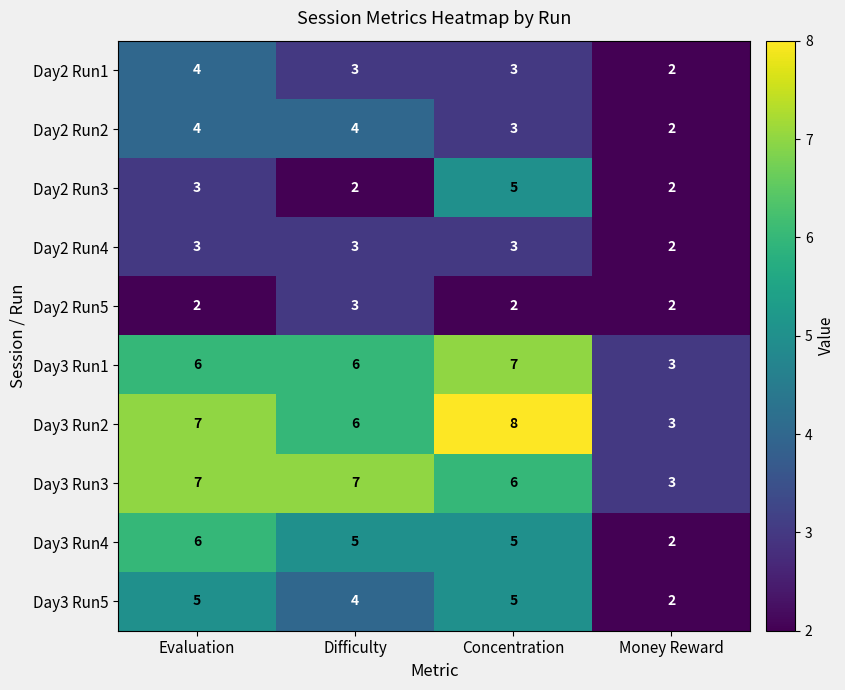

At which label does Day2 Run1 first exceed 3?

Evaluation